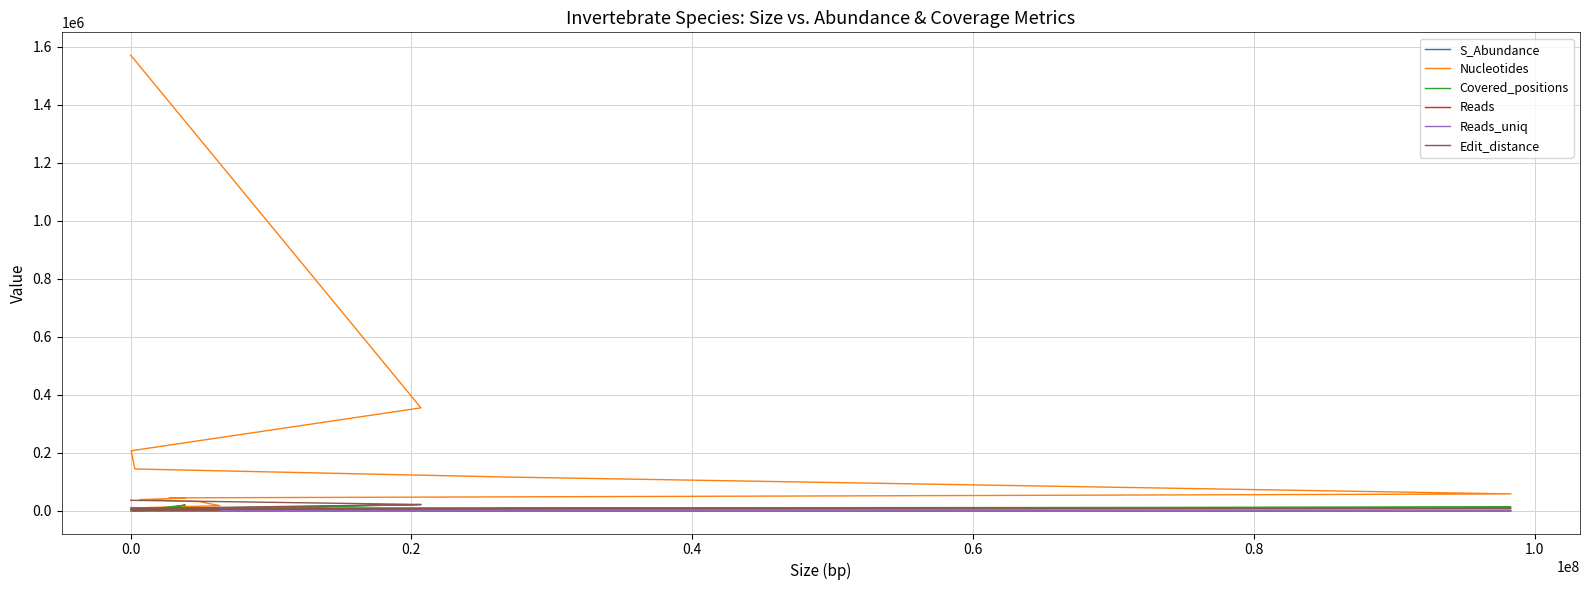

What is the label of the 12th point from the right?

0.8